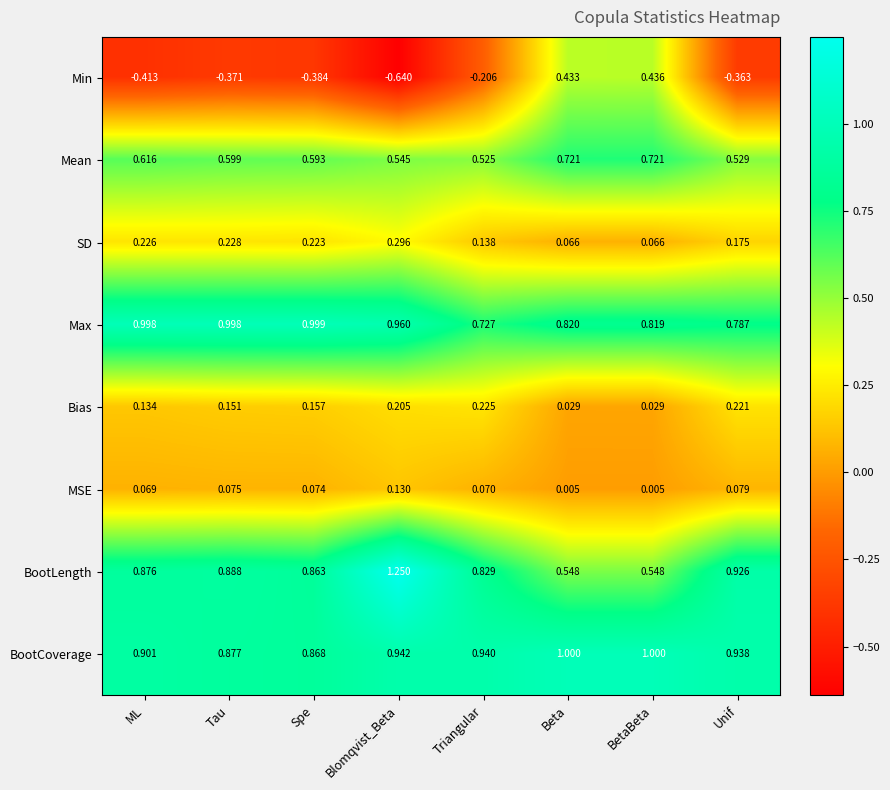

How many categories are shown in the chart?

8